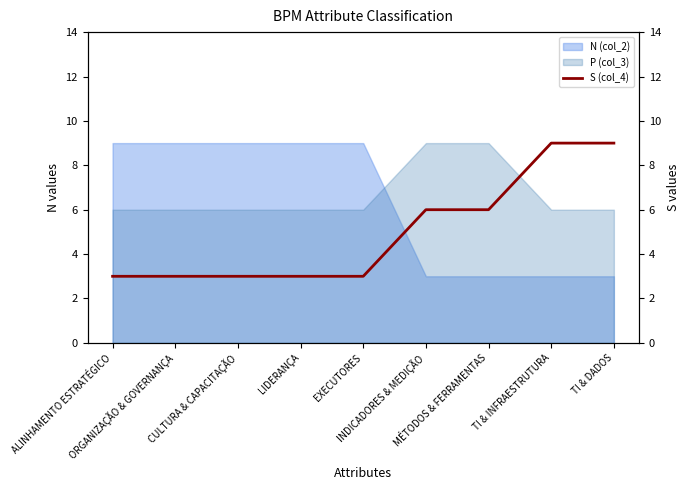

After their last crossing, which series has the higher values: P (col_3) or N (col_2)?

P (col_3)